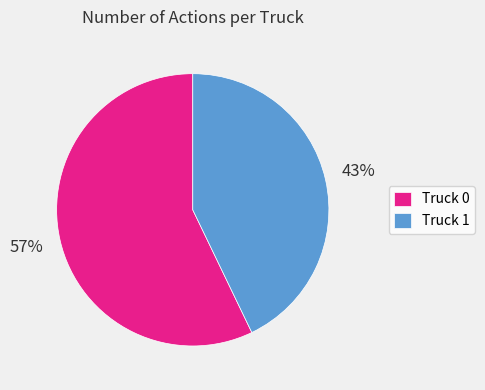

Approximately how many times larger is the value at Truck 0 compared to Truck 1?

1.3